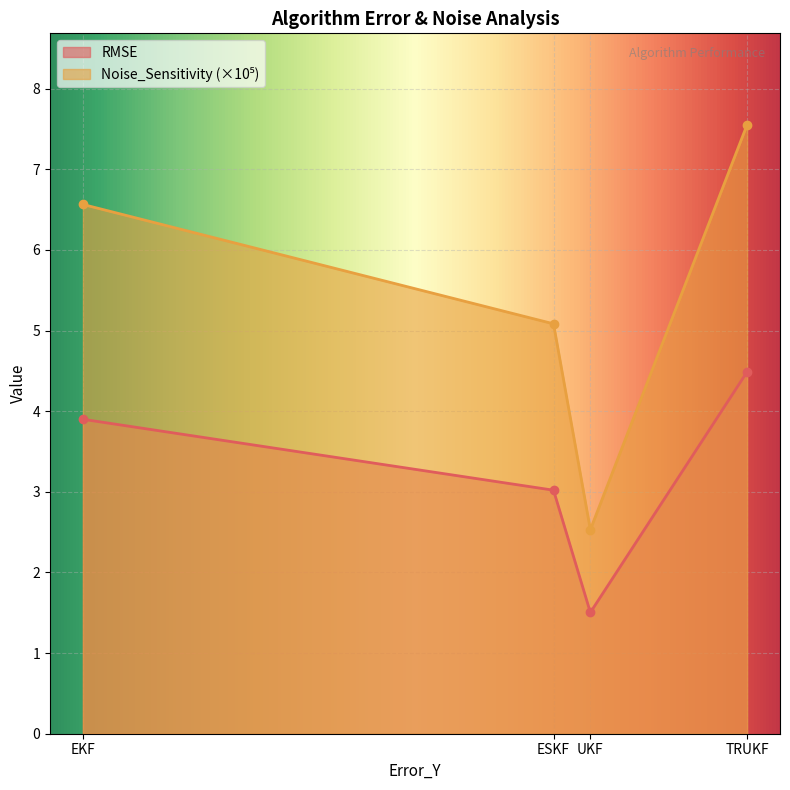

Where is RMSE nearest to the value 2?

UKF